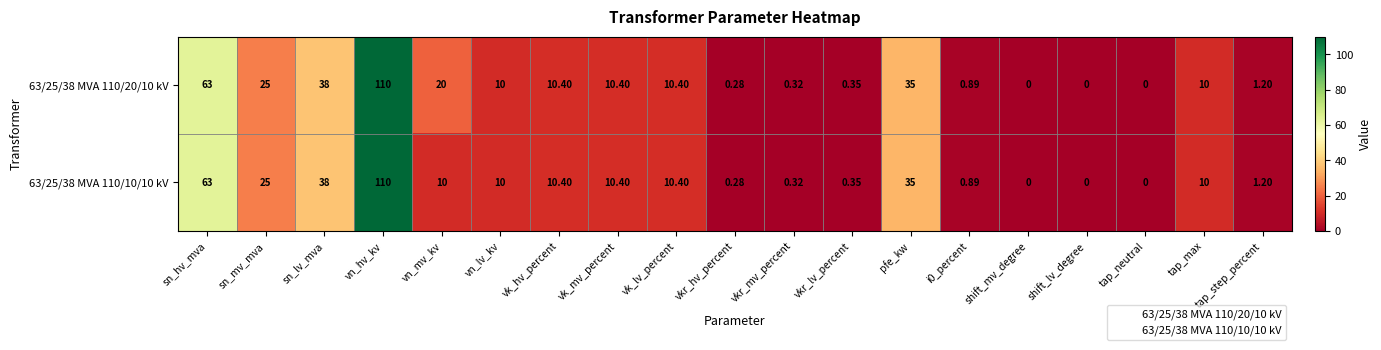

Is the value of 63/25/38 MVA 110/10/10 kV at sn_mv_mva greater than the value of 63/25/38 MVA 110/20/10 kV at tap_max?

Yes